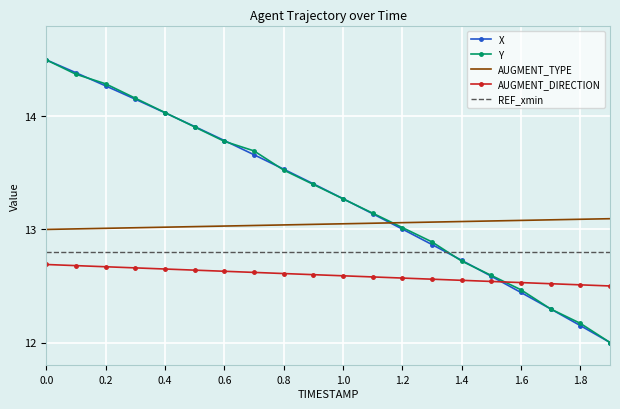

What is the greatest value displayed?

14.5